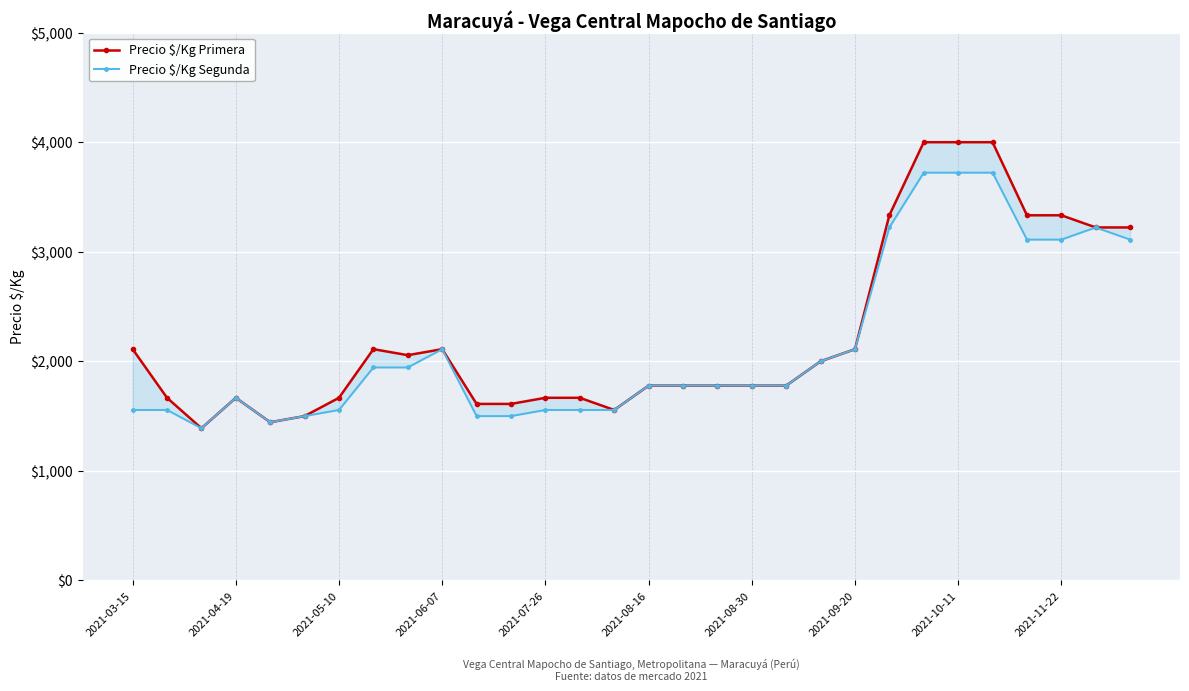

True or false: Precio $/Kg Segunda and Precio $/Kg Primera intersect in this chart.

False